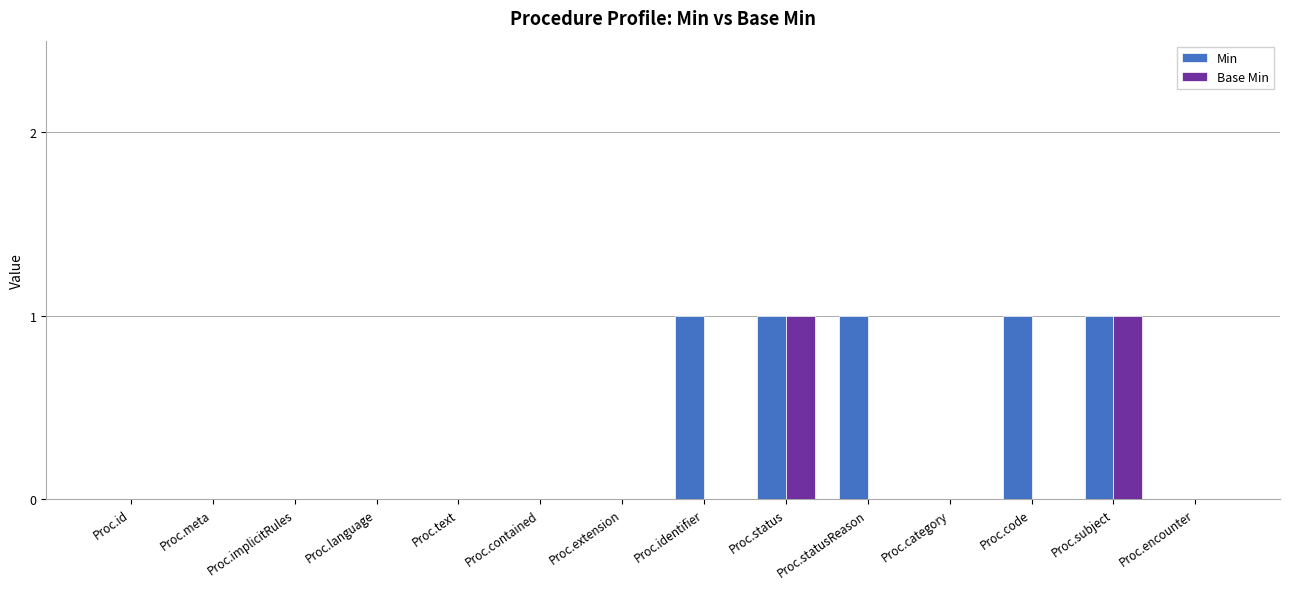

True or false: Base Min has a value of 1 at Proc.statusReason.

False